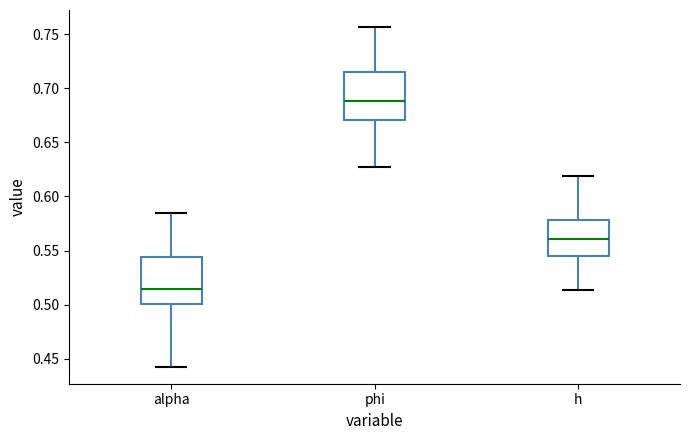

Reading left to right, transcribe this box plot: for each box, give where its median line is, the range the box spans, and where its two whiskers end, as read against the y-axis. The values are not printed on the chart, so give them approximately, as read against the axis.

alpha: median 0.515, box 0.500 to 0.545, whiskers 0.445 to 0.585
phi: median 0.690, box 0.670 to 0.715, whiskers 0.625 to 0.755
h: median 0.560, box 0.545 to 0.580, whiskers 0.515 to 0.620